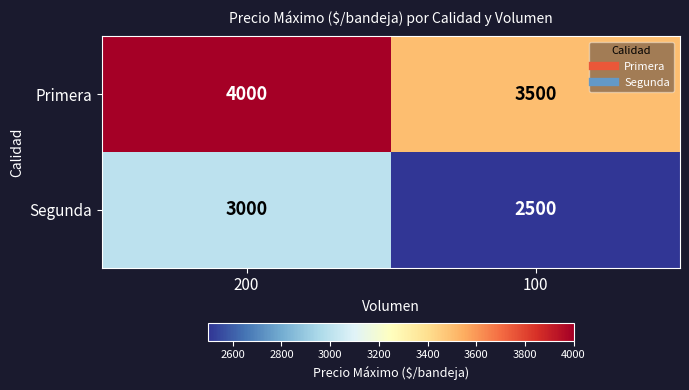

Reading left to right, what are all the values shown in this chart?

Primera: 200=4000	100=3500
Segunda: 200=3000	100=2500